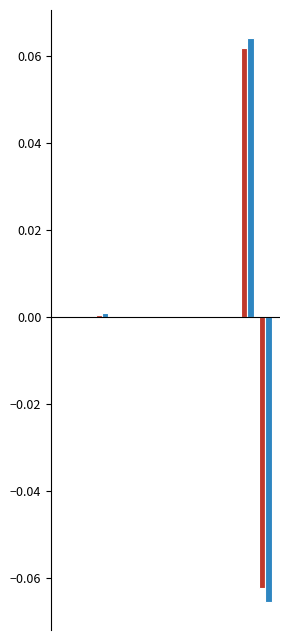

What is the smallest value displayed?

-0.1